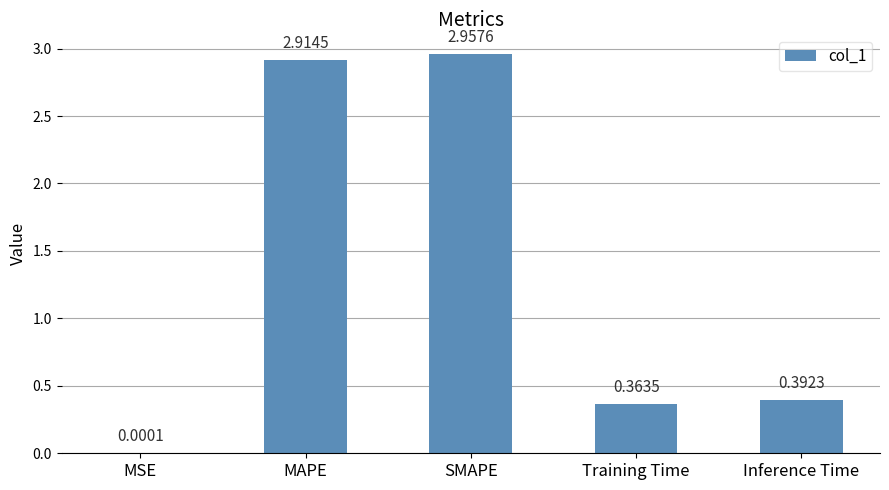

Which has a higher value, SMAPE or Training Time?

SMAPE